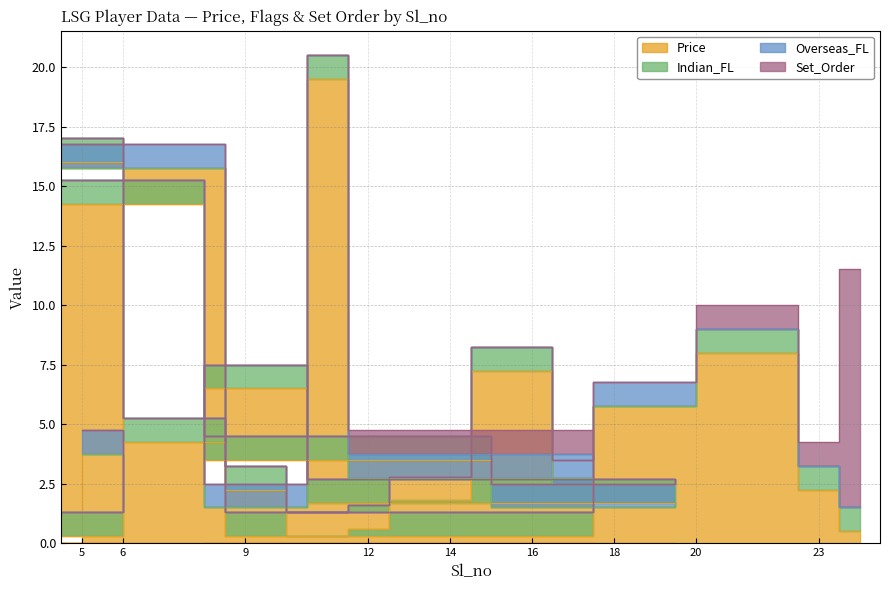

How many Overseas_FL values are between 0 and 1?

24